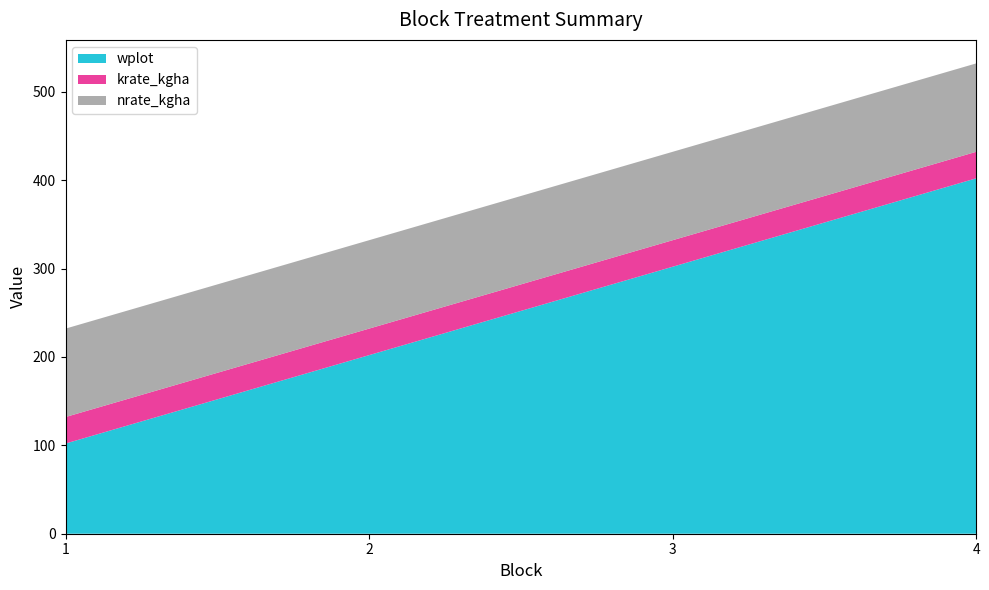

Reading left to right, transcribe all the data shown in this chart.

wplot: 1=101	2=201	3=301	4=401
krate_kgha: 1=30	2=30	3=30	4=30
nrate_kgha: 1=100	2=100	3=100	4=100